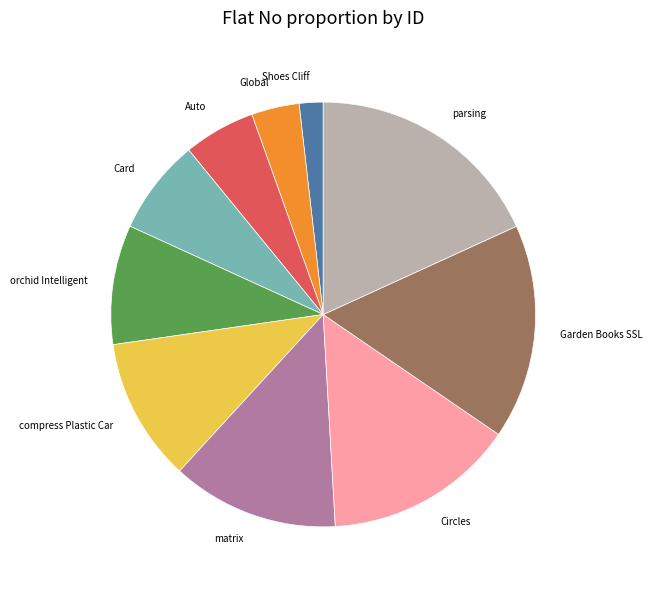

Is there a majority slice in this chart?

No